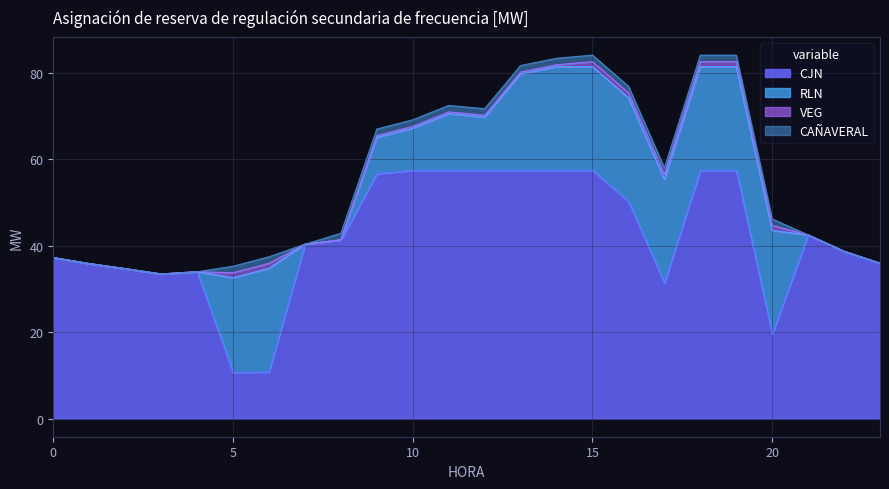

Reading right to left, extract all data points from this chart.

CJN: 23=36.0	22=38.7	21=42.5	20=19.5	19=57.4	18=57.4	17=31.4	16=50.2	15=57.4	14=57.4	13=57.4	12=57.4	11=57.4	10=57.4	9=56.7	8=41.4	7=40.3	6=10.8	5=10.7	4=34.0	3=33.5	2=34.7	1=35.9	0=37.2
RLN: 23=0.0	22=0.0	21=0.0	20=24.0	19=24.0	18=24.0	17=24.0	16=24.0	15=24.0	14=24.0	13=22.3	12=12.3	11=13.1	10=9.8	9=8.4	8=0.0	7=0.0	6=24.0	5=21.9	4=0.0	3=0.0	2=0.0	1=0.0	0=0.0
VEG: 23=0.0	22=0.0	21=0.0	20=1.1	19=1.1	18=1.1	17=1.1	16=1.1	15=1.1	14=0.4	13=0.4	12=0.4	11=0.4	10=0.4	9=0.4	8=0.0	7=0.0	6=1.1	5=1.1	4=0.0	3=0.0	2=0.0	1=0.0	0=0.0
CAÑAVERAL: 23=0.0	22=0.0	21=0.0	20=1.5	19=1.5	18=1.5	17=1.5	16=1.5	15=1.5	14=1.5	13=1.5	12=1.5	11=1.5	10=1.5	9=1.5	8=1.5	7=0.0	6=1.5	5=1.5	4=0.0	3=0.0	2=0.0	1=0.0	0=0.0